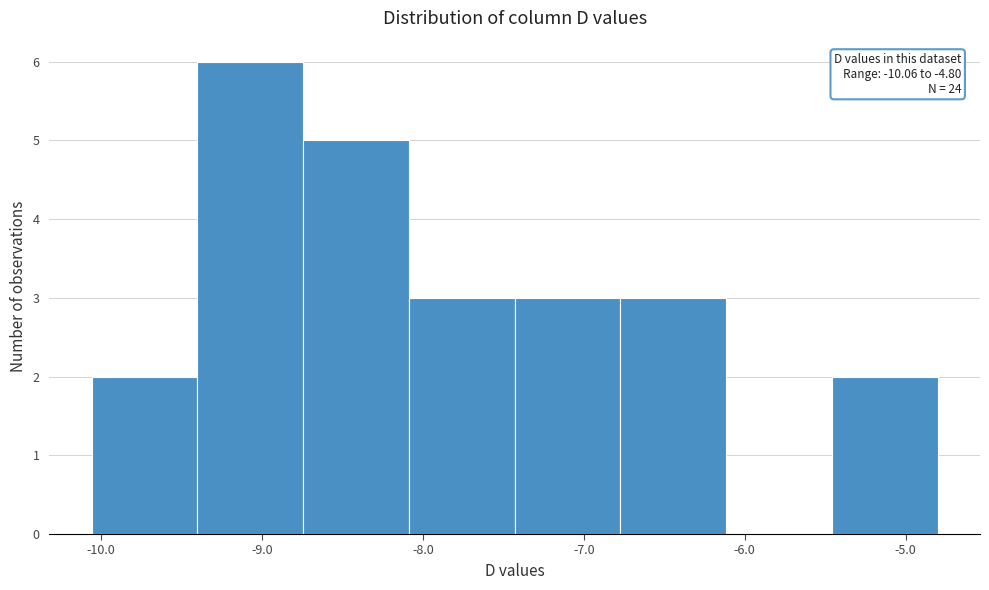

Over which range of the x-axis is the bar tallest?

-9.4 to -8.7